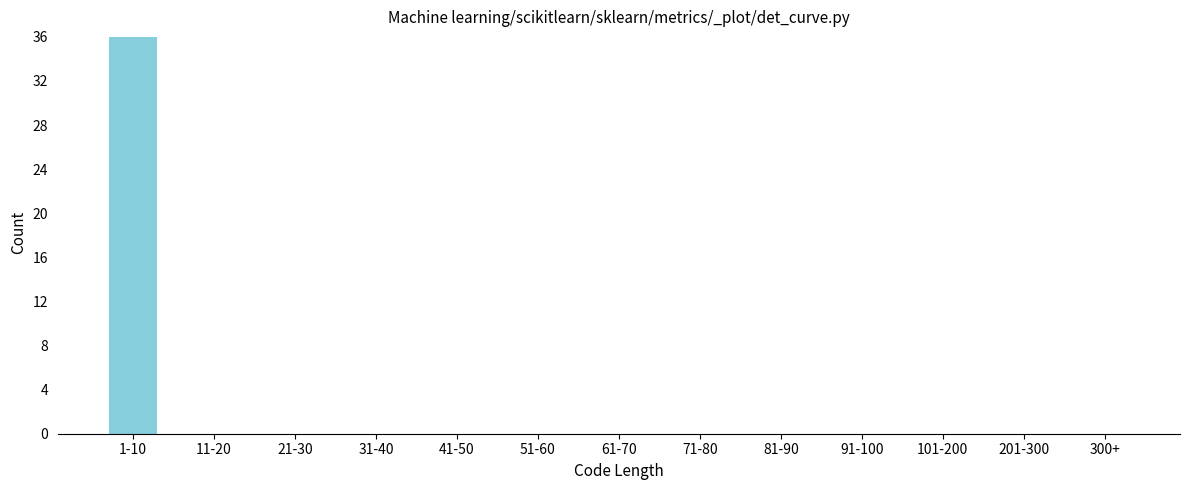

Reading left to right, what are all the values shown in this chart?

1-10=36	11-20=0	21-30=0	31-40=0	41-50=0	51-60=0	61-70=0	71-80=0	81-90=0	91-100=0	101-200=0	201-300=0	300+=0